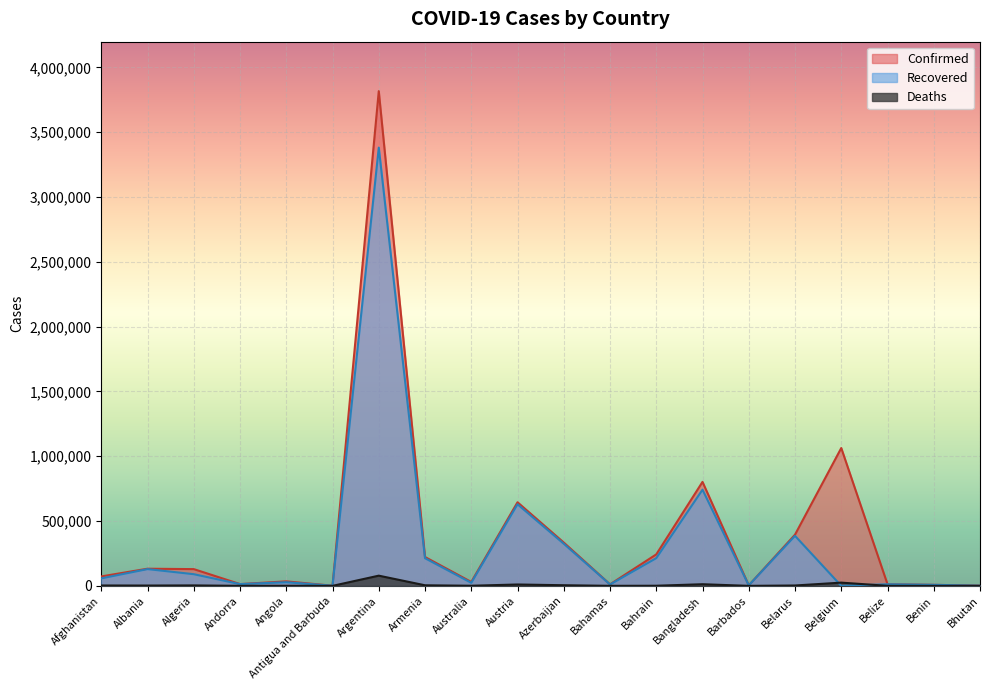

Where is the first local maximum for Recovered?

Albania